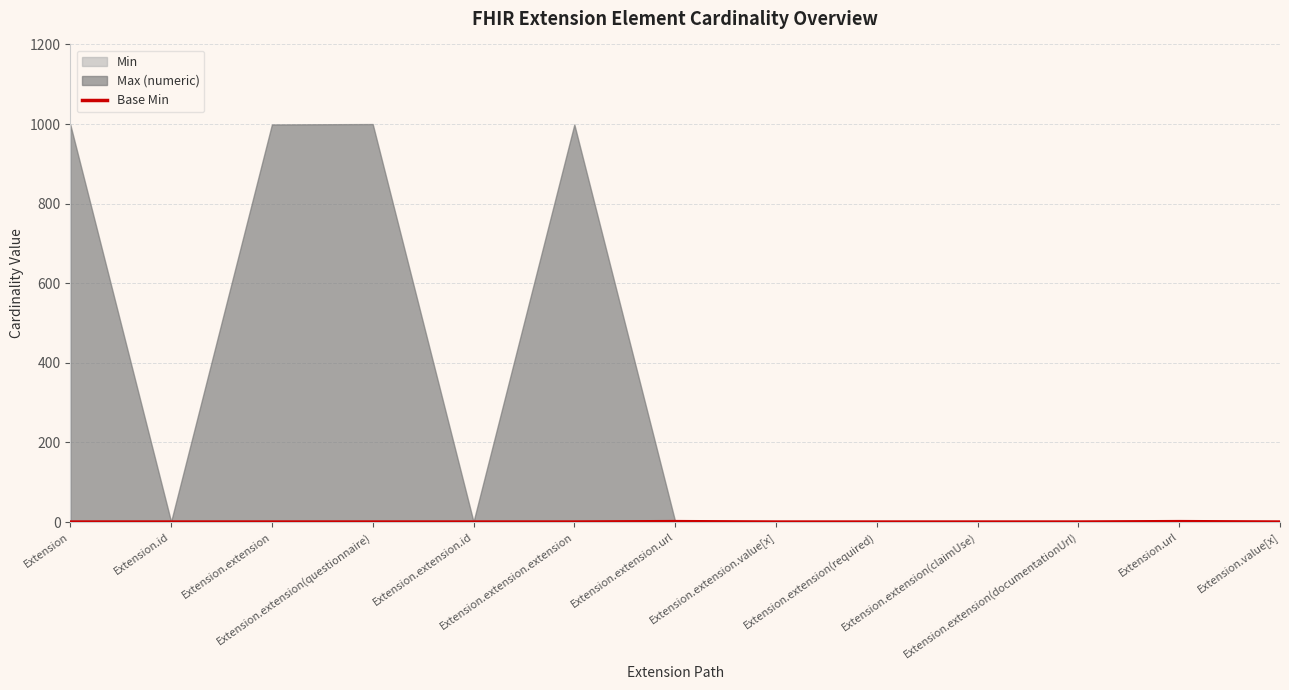

Reading right to left, transcribe all the data shown in this chart.

0	1	0	0	0	0	1	0	0	0	0	0	0